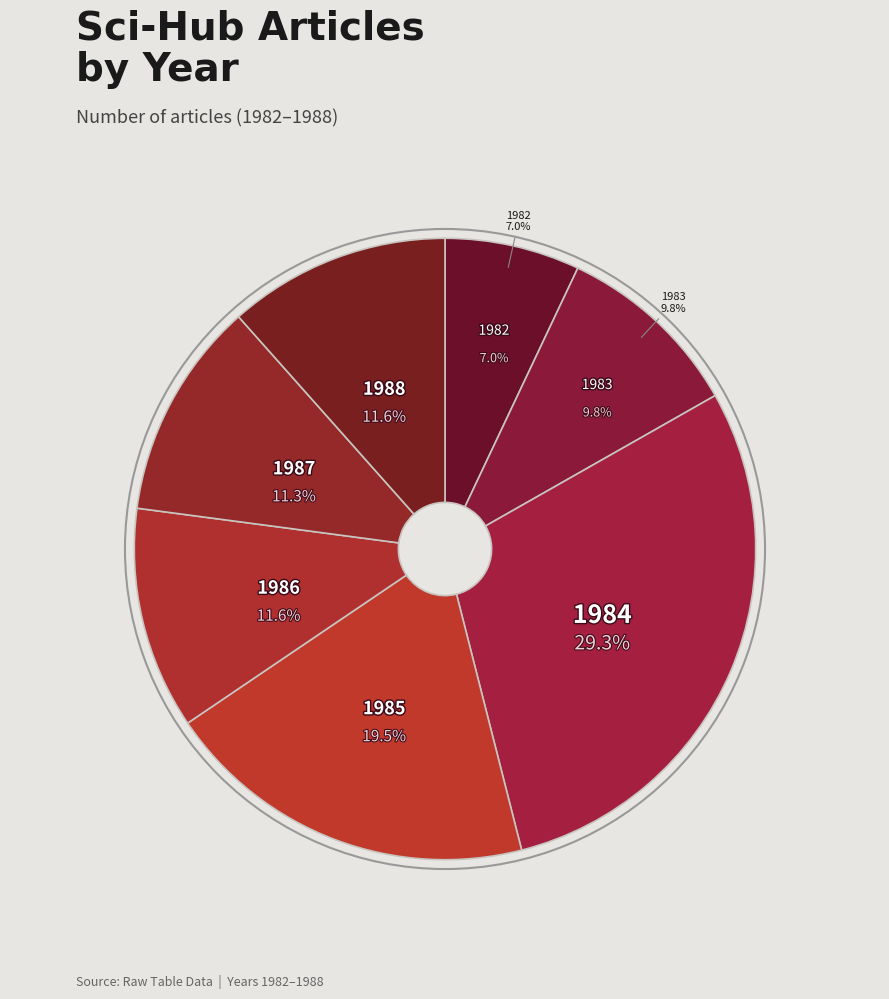

What is the total percentage of 1985 and 1984?

48.8%